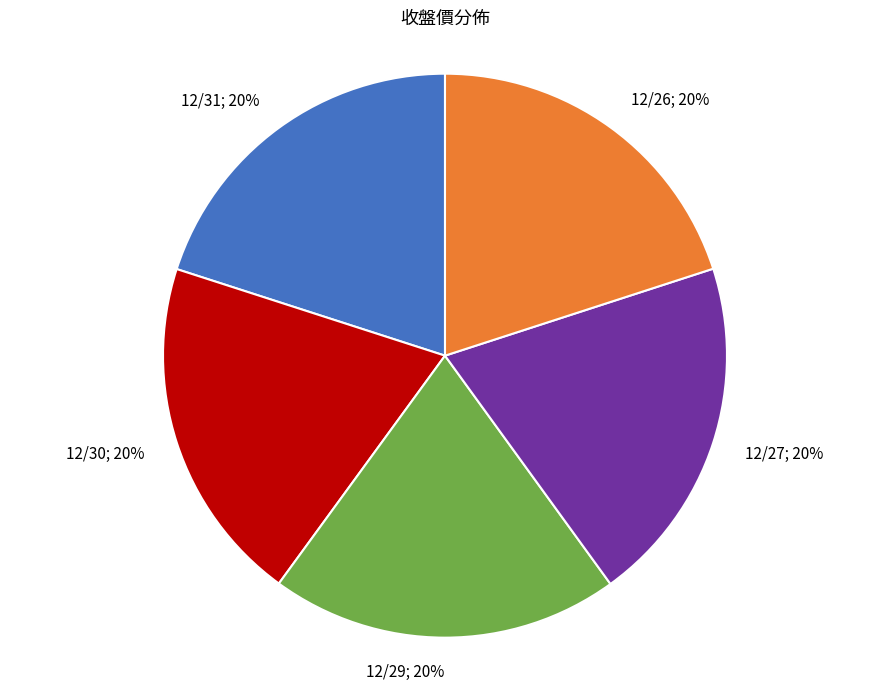

Does 12/29; 20% account for over 50% of the chart?

No